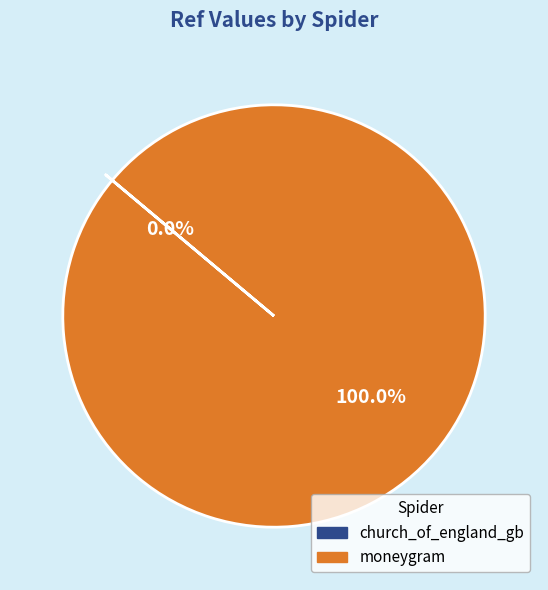

Is there a majority slice in this chart?

Yes